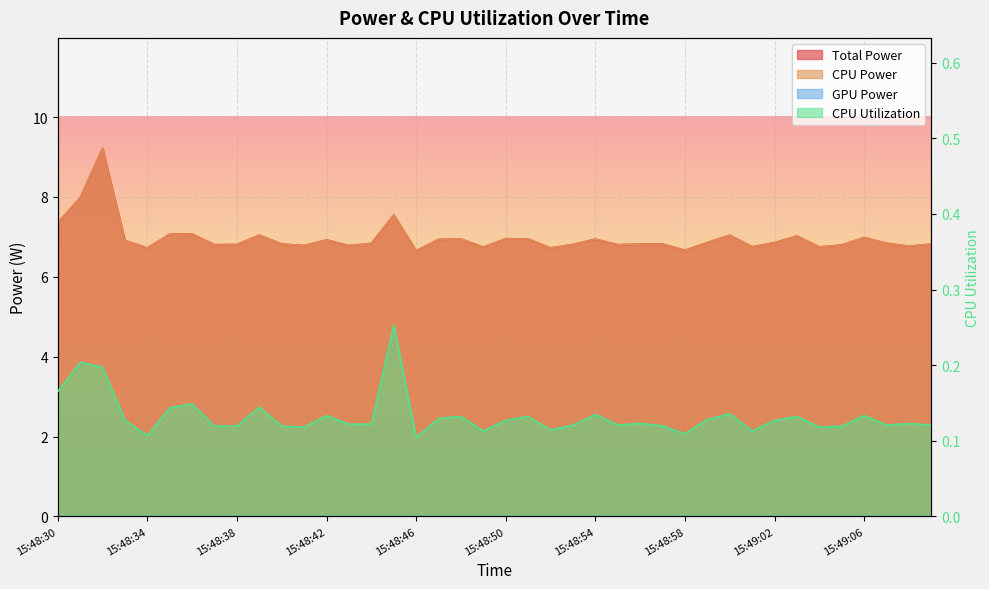

How many interior local peaks does the Total Power series have?

12